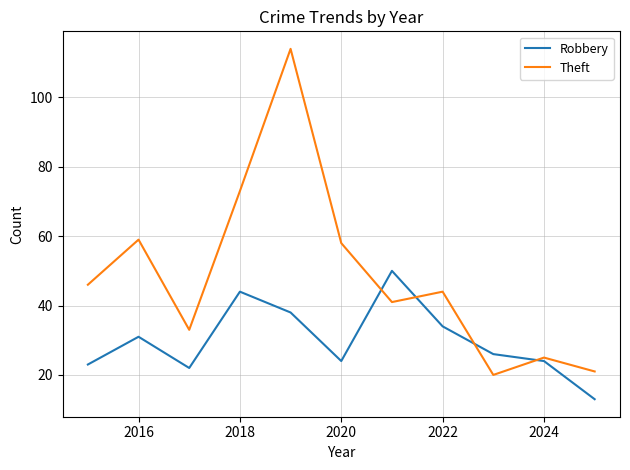

Which series has the largest total across all categories?

Theft